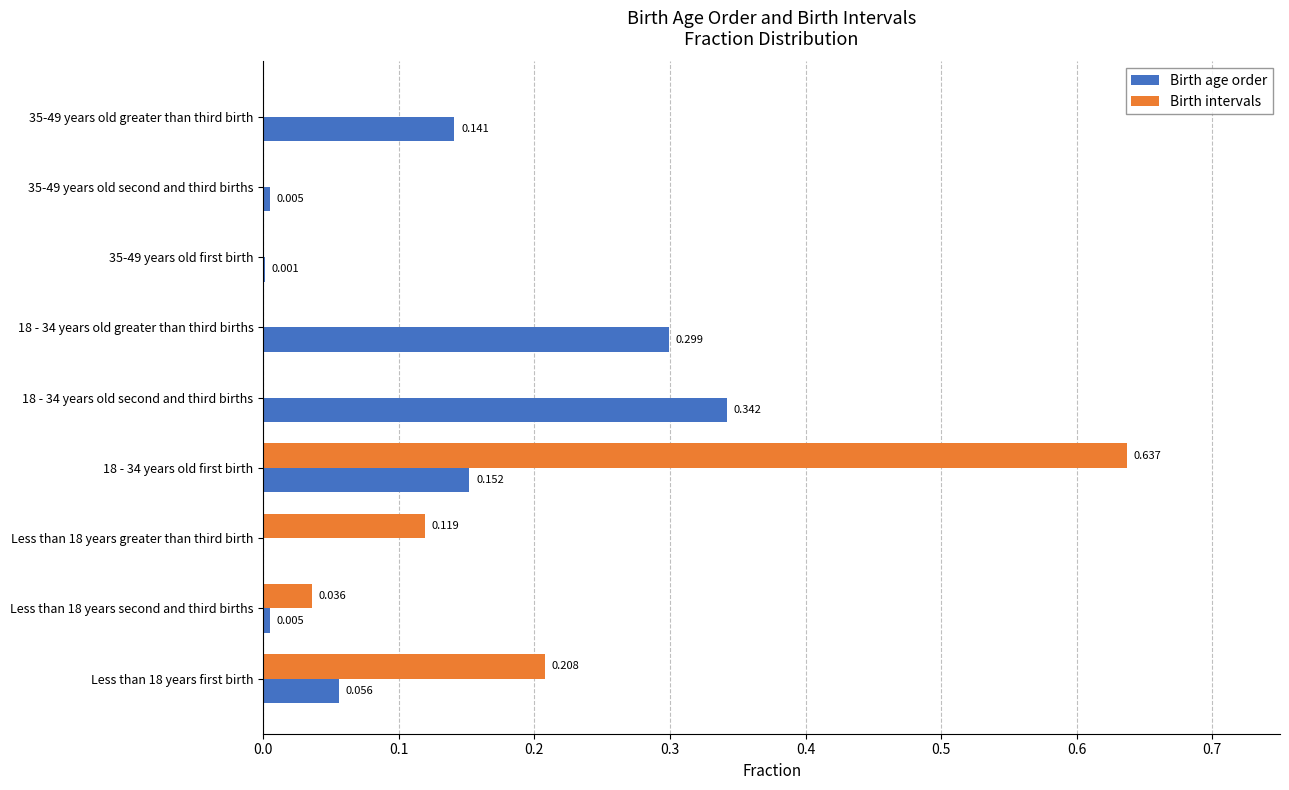

Which series has the largest range (max minus min)?

Birth intervals